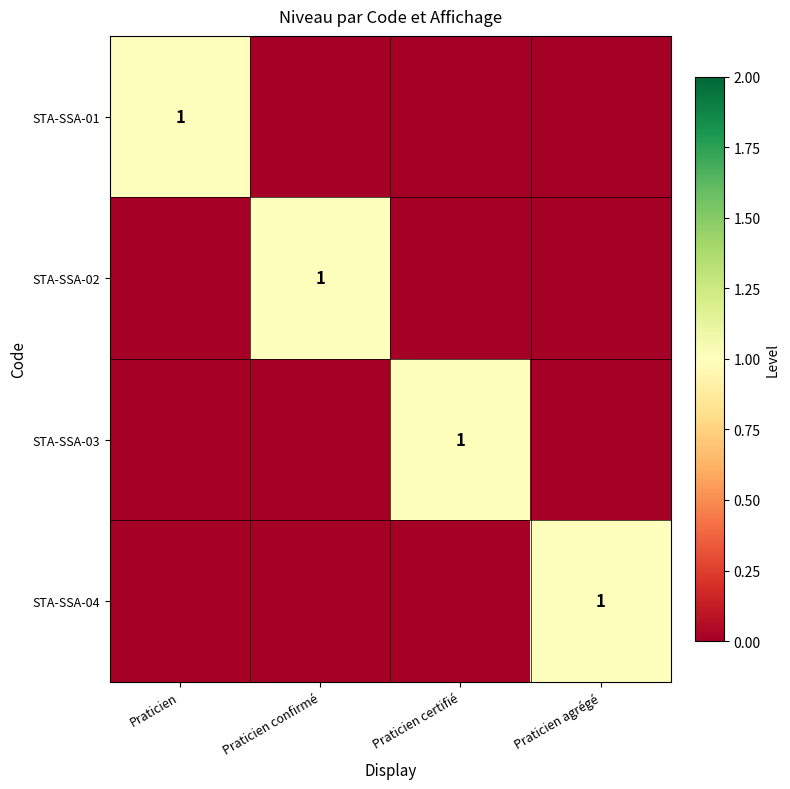

The STA-SSA-03 series shows 1 at Praticien certifié. True or false?

True